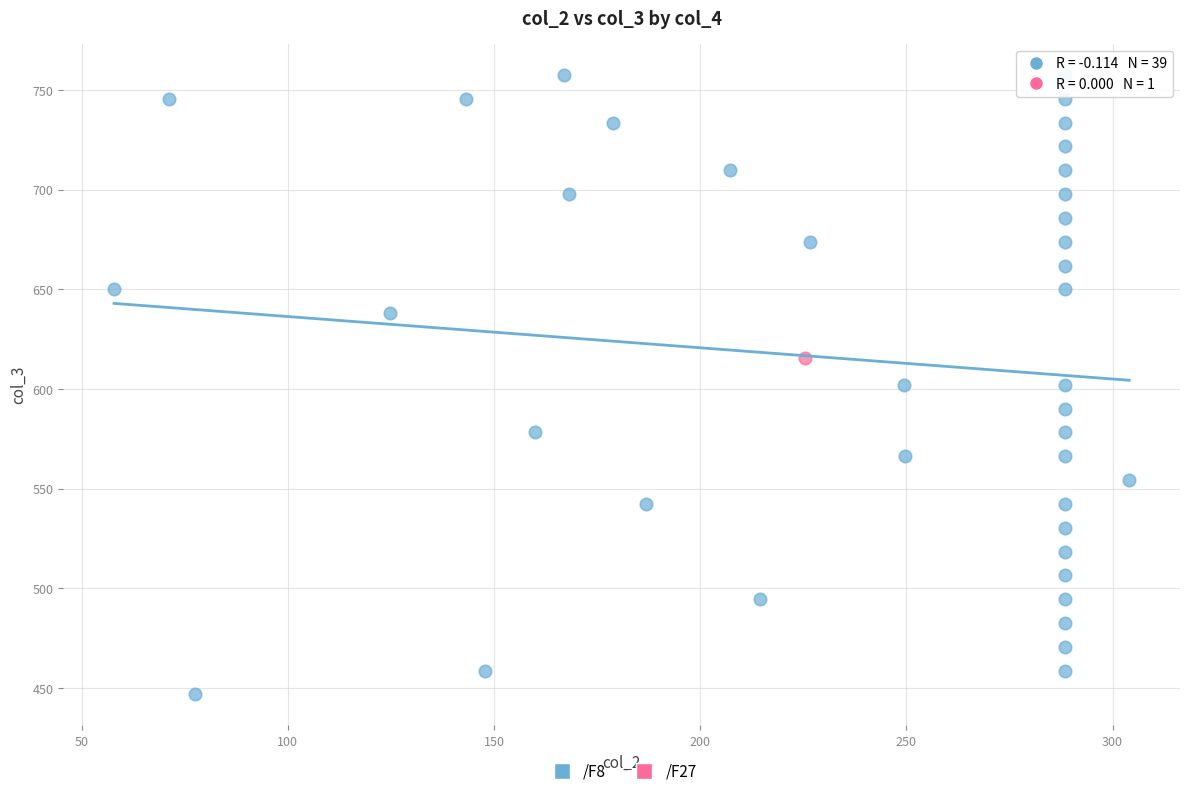

What are all the series names shown in the legend?

/F8, /F27